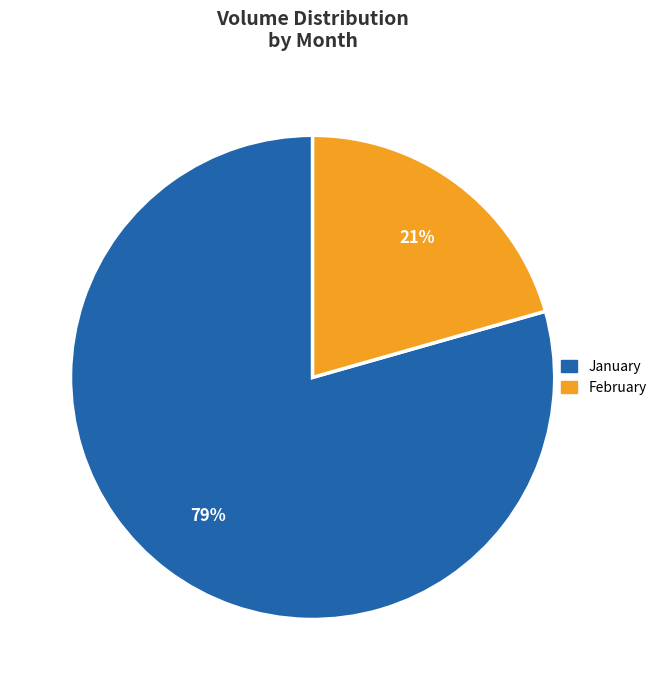

Is the sum of February and January greater than half?

Yes